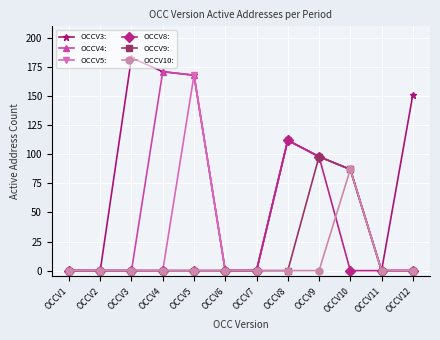

In OCCV10:, how many points are higher than both neighbors (excluding endpoints)?

1